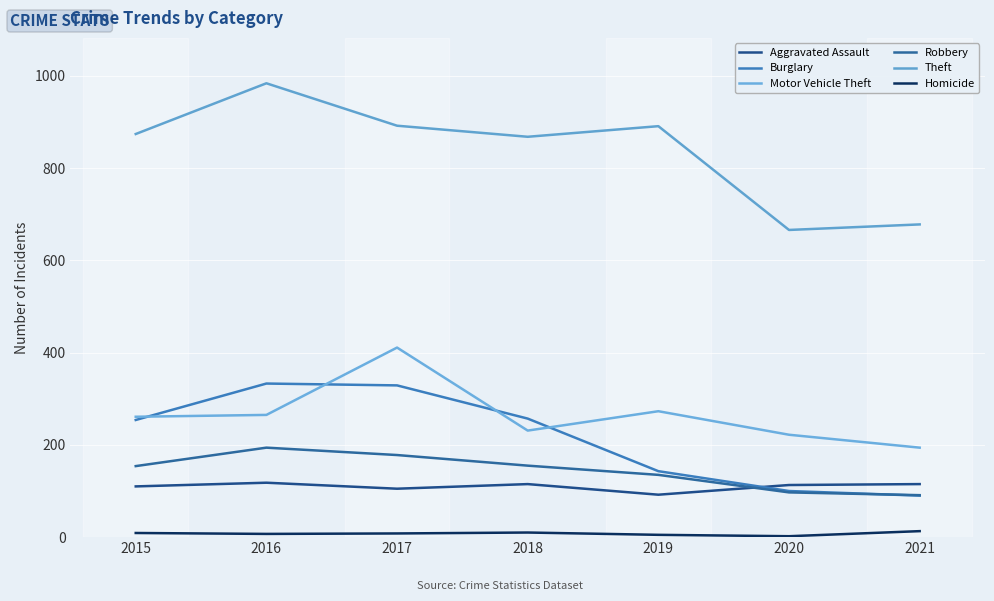

What is the sum of the Motor Vehicle Theft values at 2017 and 2019?

684